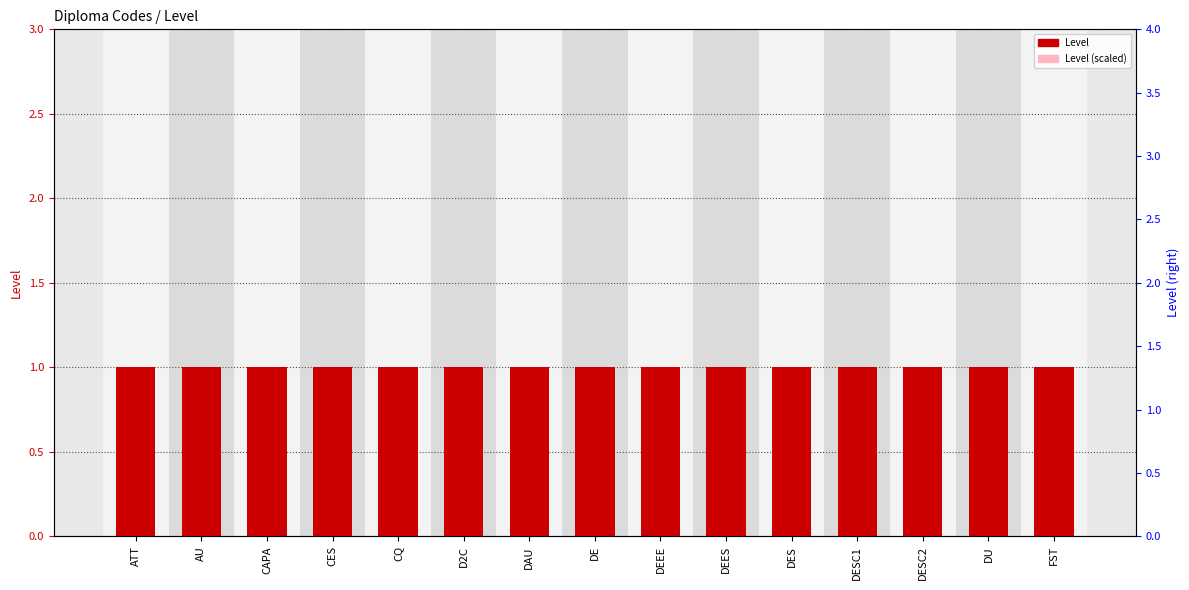

Between D2C and DES, which series saw the biggest shift?

Level